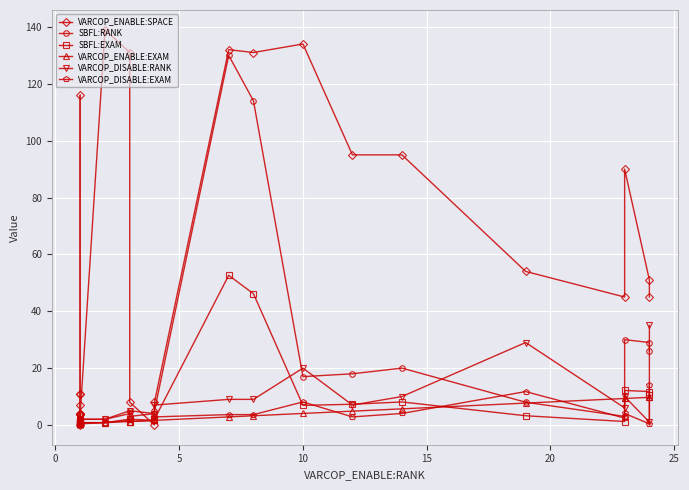

List the series in order of their peak value, highest first.

VARCOP_ENABLE:SPACE, SBFL:RANK, SBFL:EXAM, VARCOP_DISABLE:RANK, VARCOP_DISABLE:EXAM, VARCOP_ENABLE:EXAM